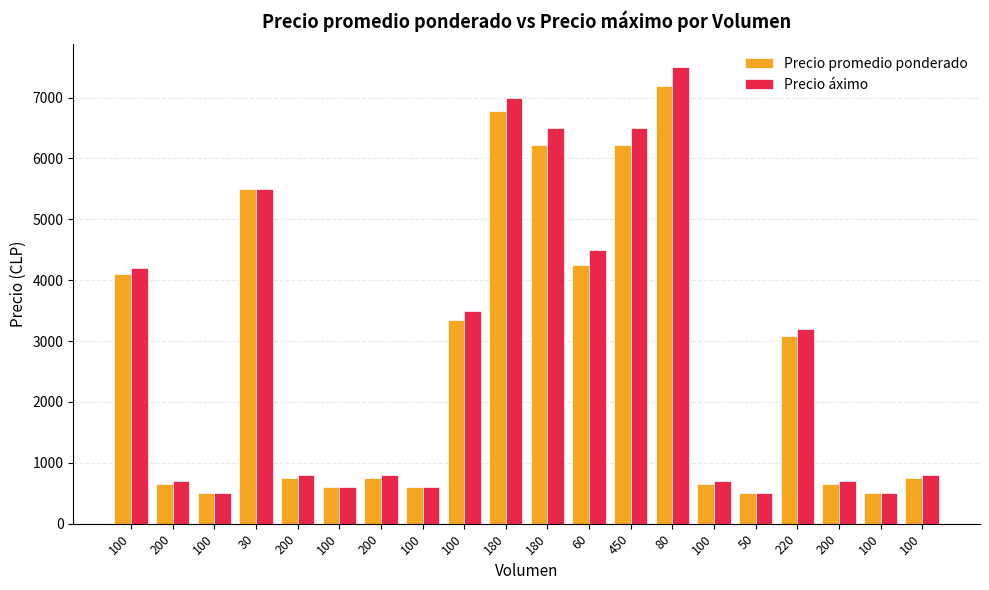

Which series has the largest total across all categories?

Precio áximo